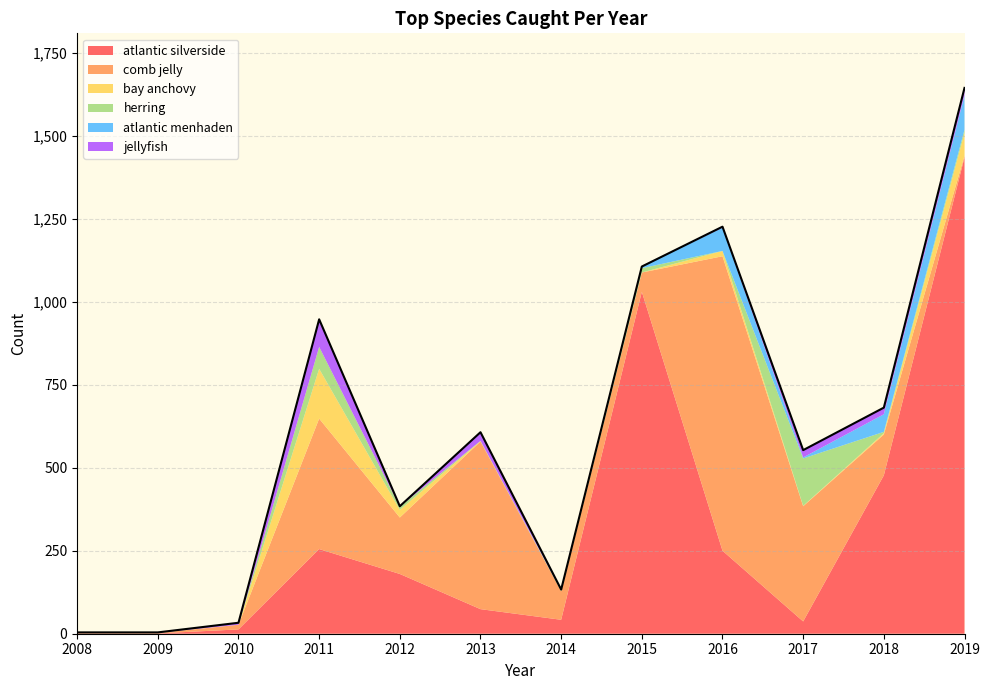

Count the number of data series in this chart.

6